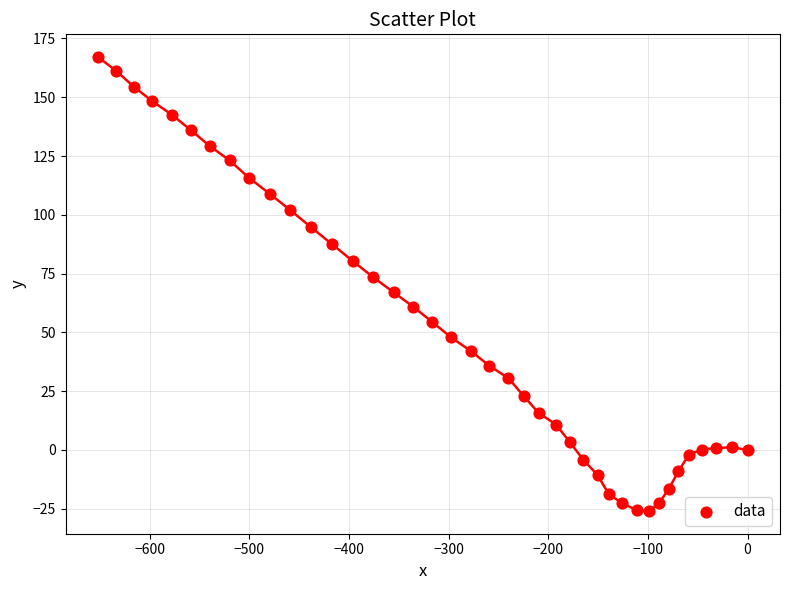

What is the range of Y values (max minus min)?

193.1